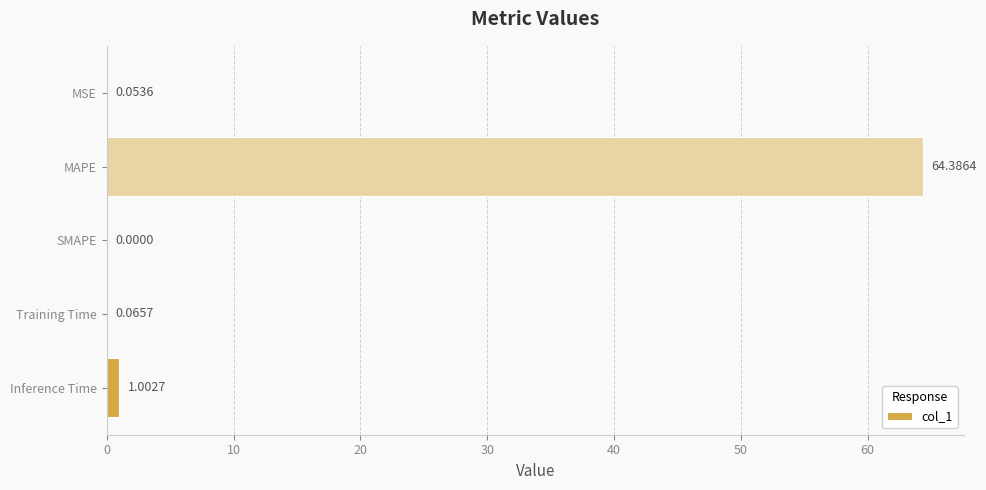

What is the sum of the values at MSE and Inference Time?

1.1